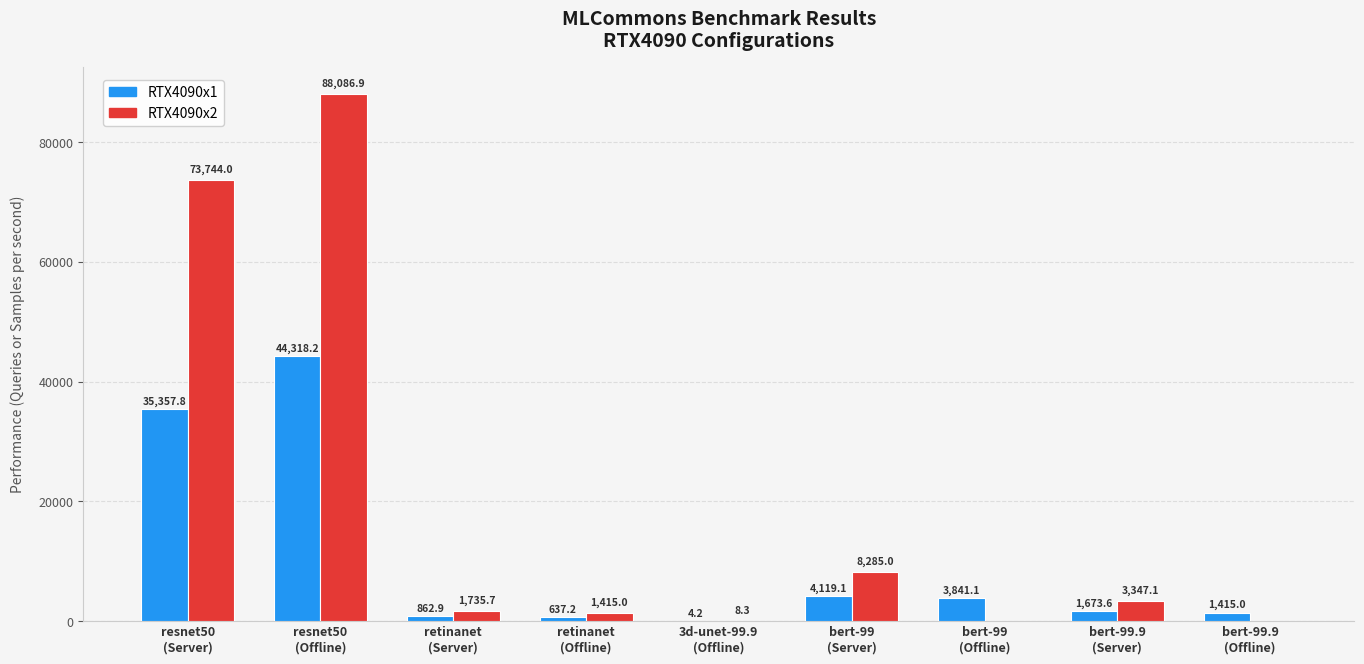

What is the maximum value shown in the chart?

88086.9